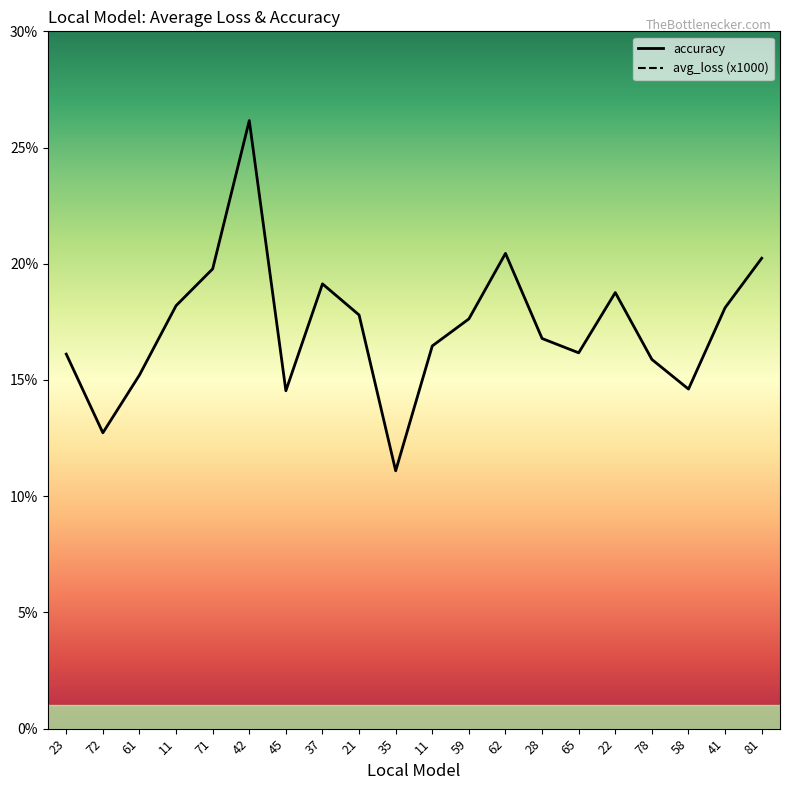

True or false: average_loss (x1000) and accuracy intersect in this chart.

False